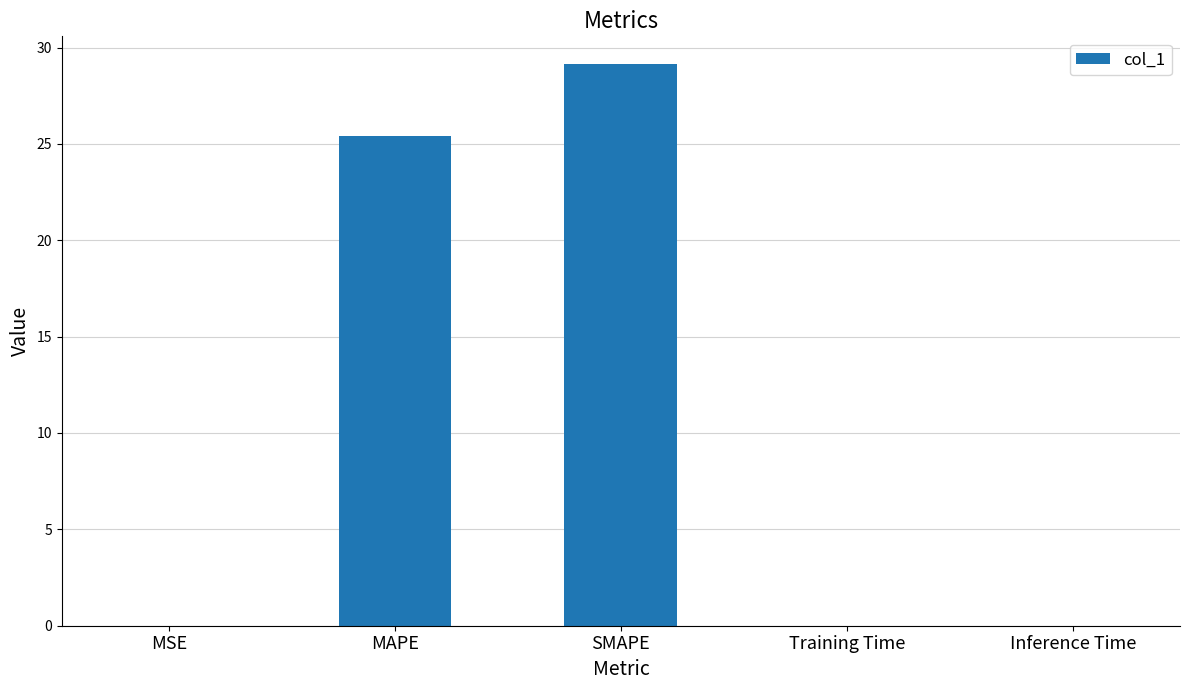

At which label is the value closest to 14?

MAPE